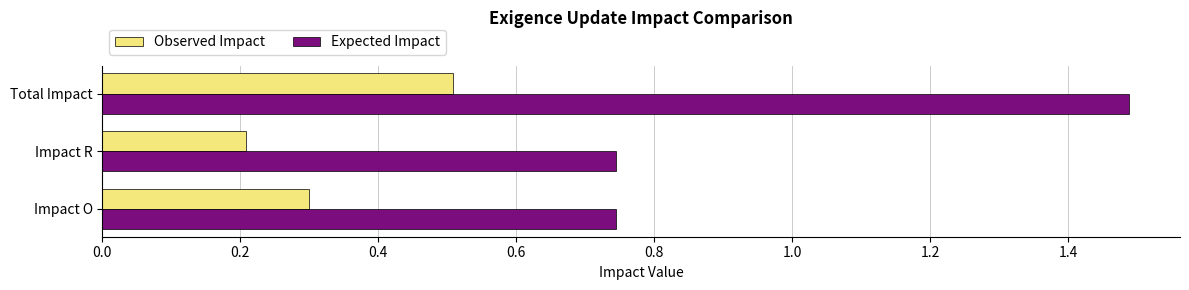

What is the greatest value displayed?

1.5